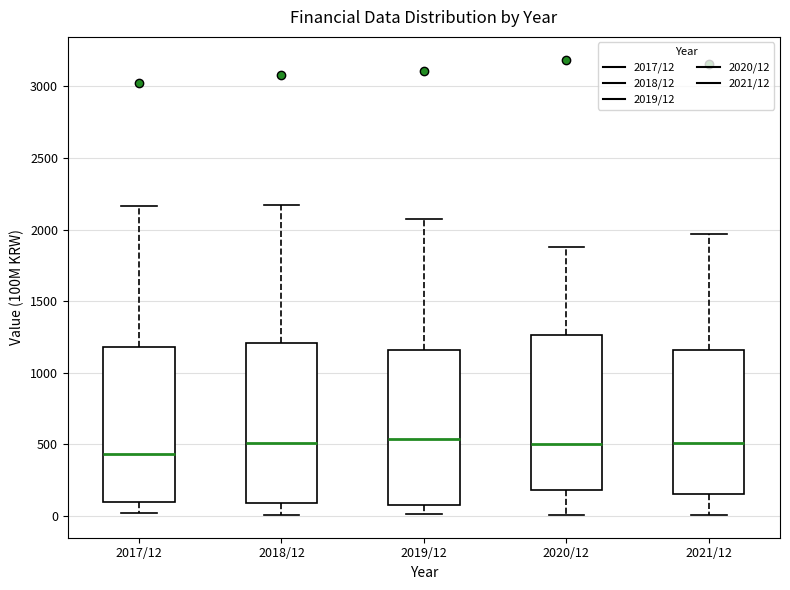

Which box's median line is the lowest?

2017/12